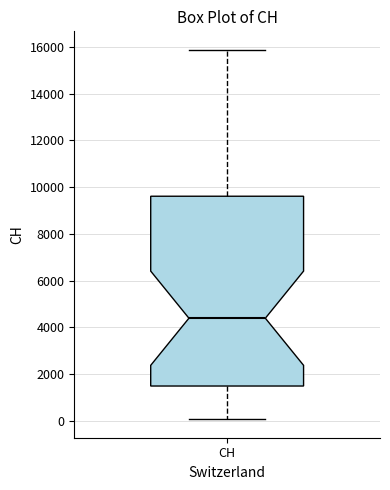

Read this box plot against the y-axis: the position of the median line, the range covered by the box, and the ends of both whiskers. The values are not printed on the chart, so give them approximately, as read against the axis.

median 4400, box 1400 to 9600, whiskers 0 to 15800